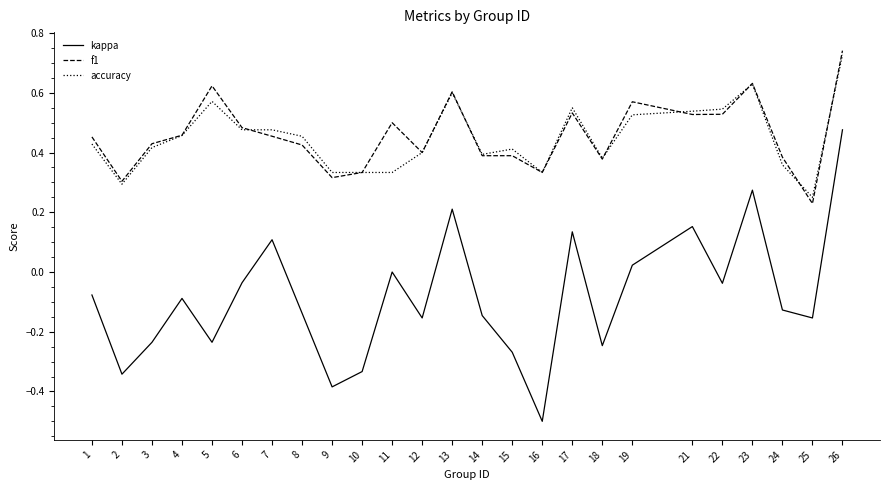

At which category is the sum across all series the highest?

26